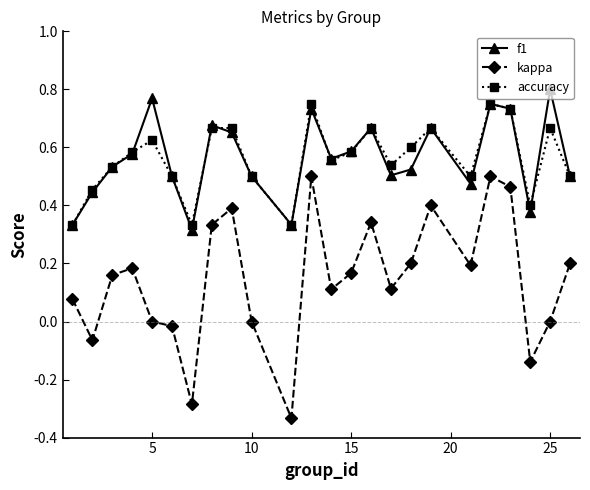

True or false: kappa and accuracy intersect in this chart.

False